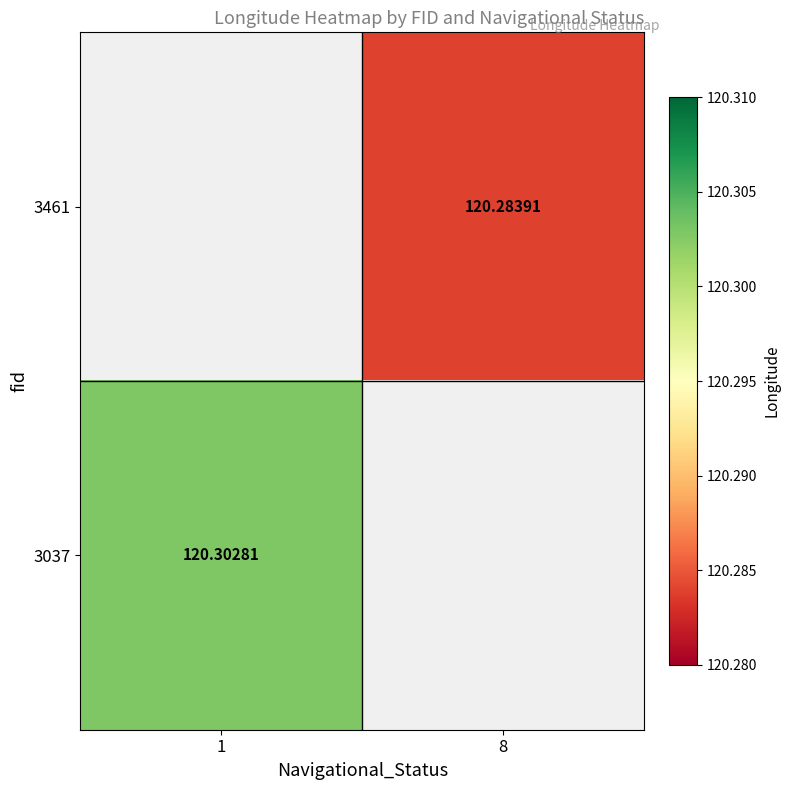

Rank the categories by 3461 value from lowest to highest.

1, 8